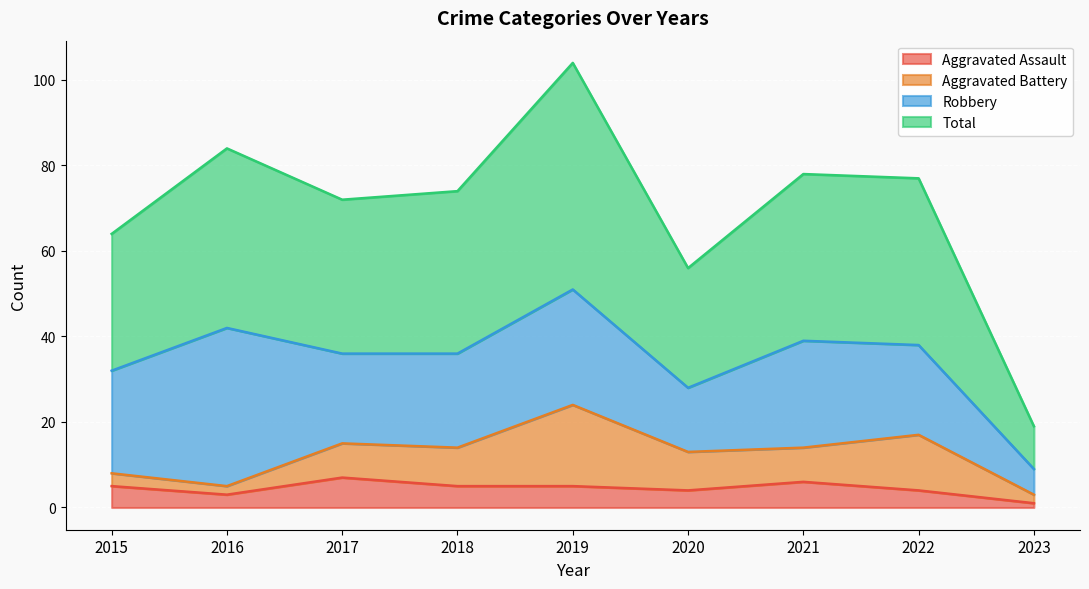

What is the value of the Total point at the 5th from the left?

104